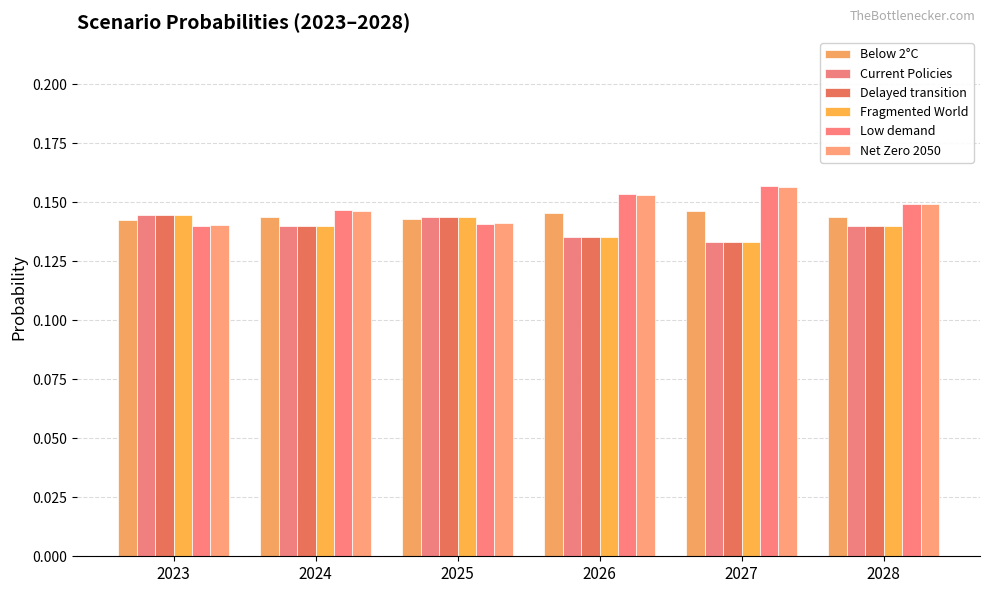

How many bars are there in total?

36